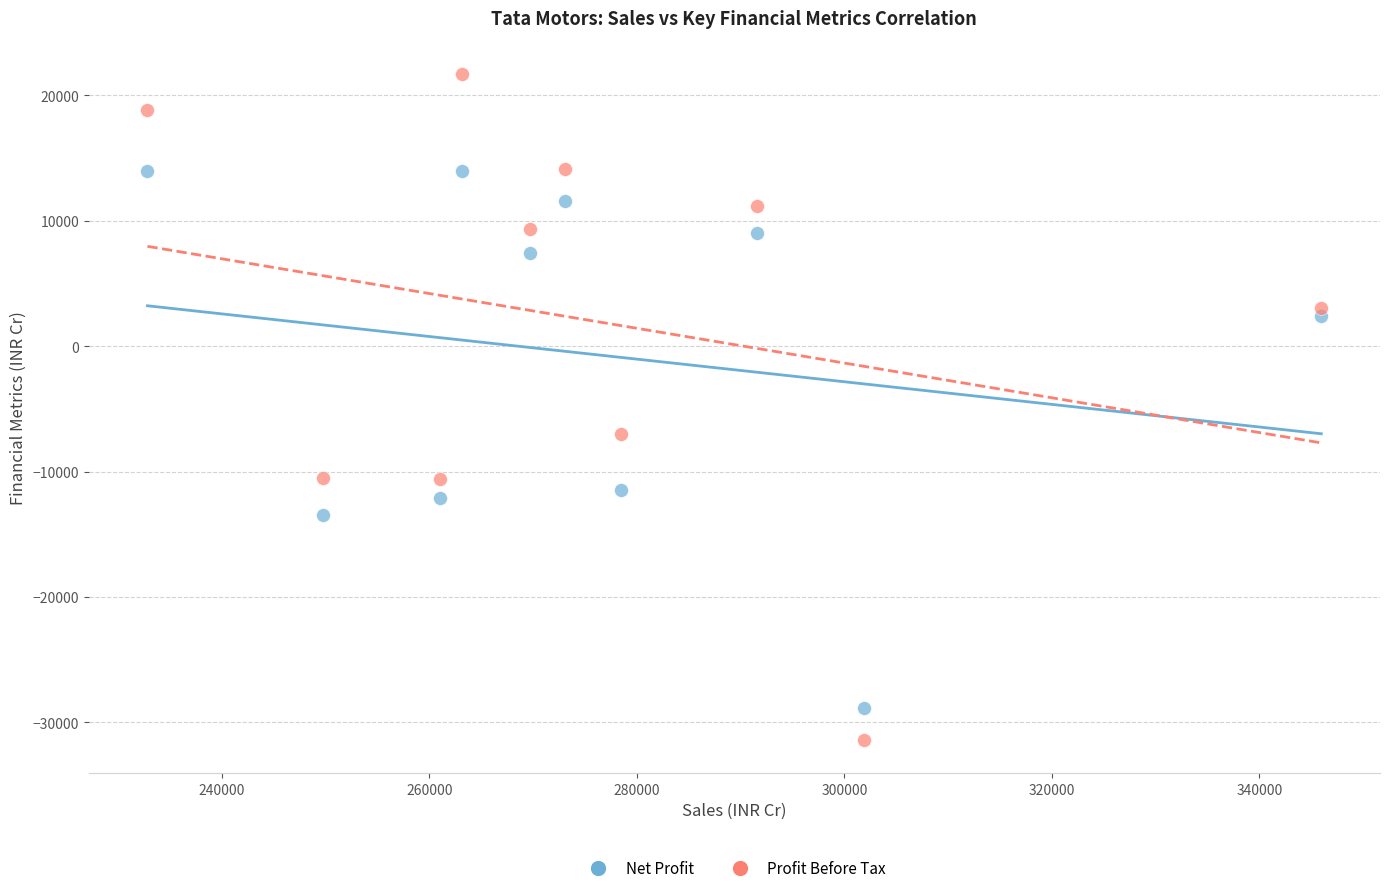

Which series has the largest Y range (max minus min)?

Profit Before Tax